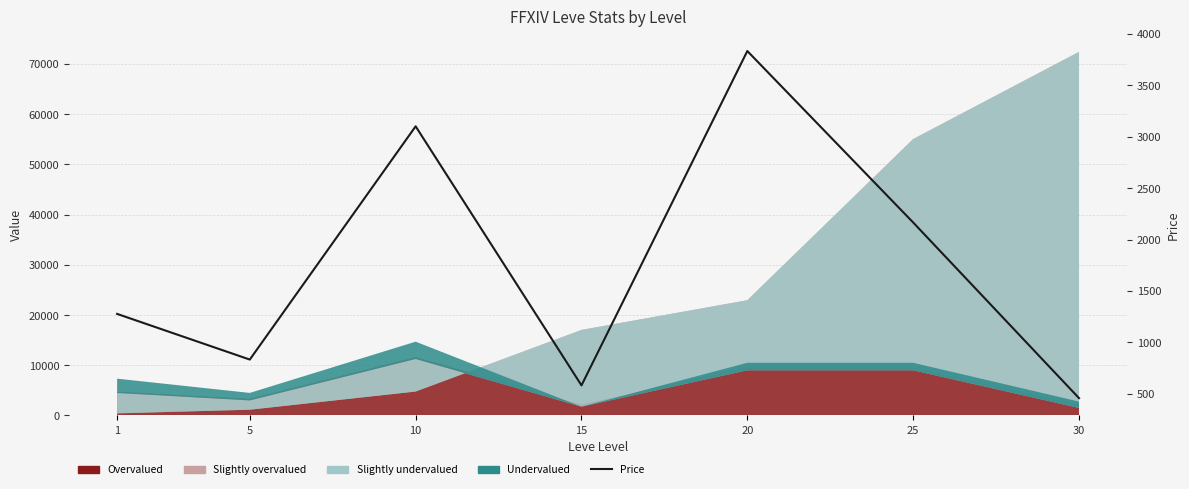

At which category does the data reach its first local peak?

10